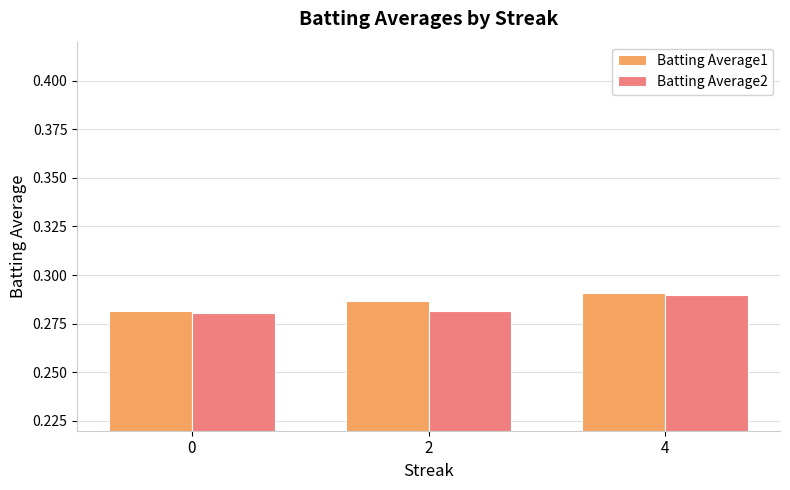

The value of Batting Average2 at 0 is 0.1. True or false?

False